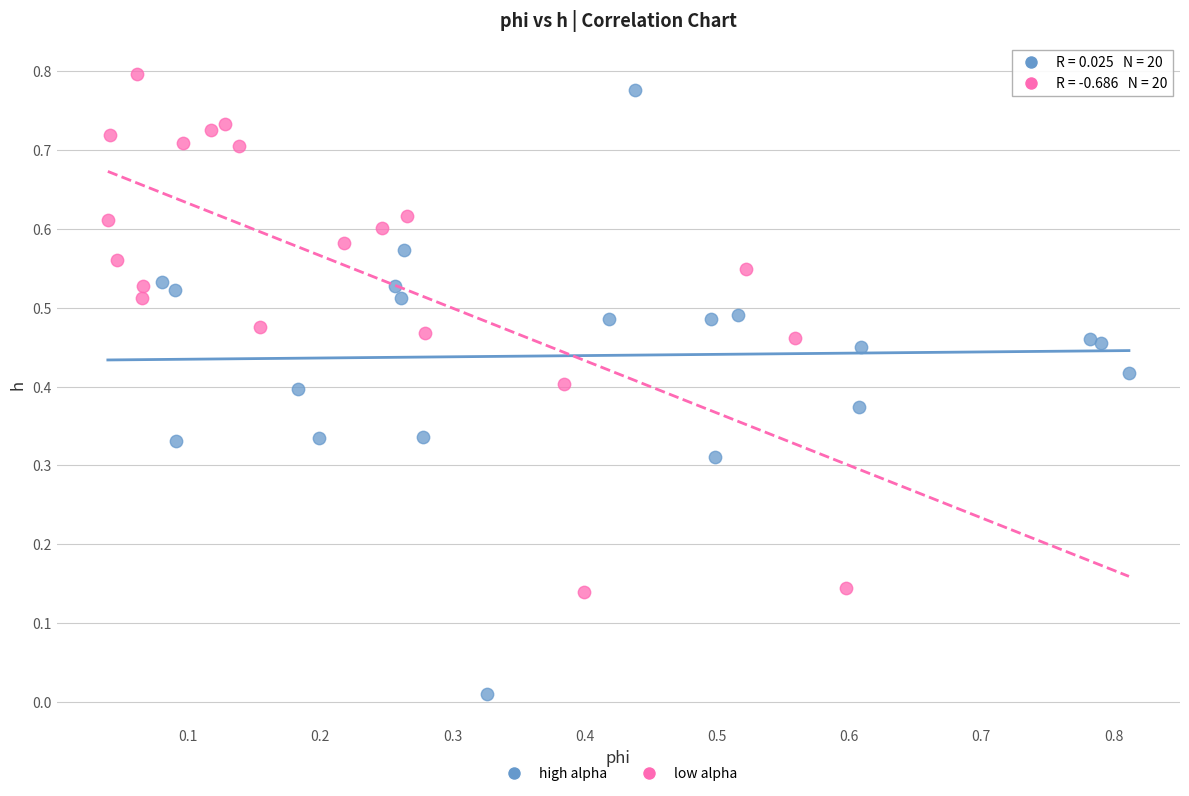

Which series has the largest Y range (max minus min)?

high alpha